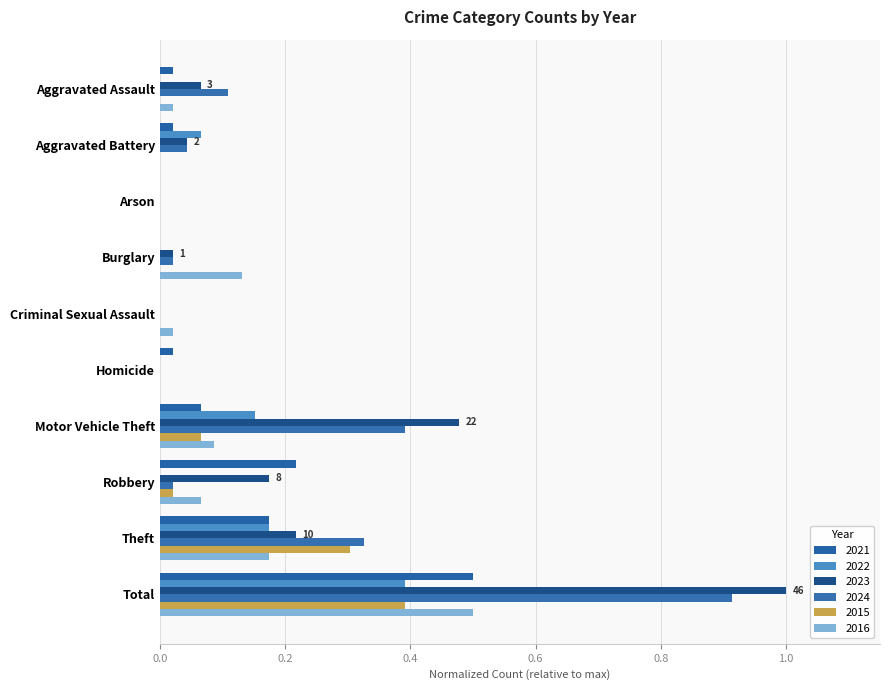

How many data points does each series have?

10